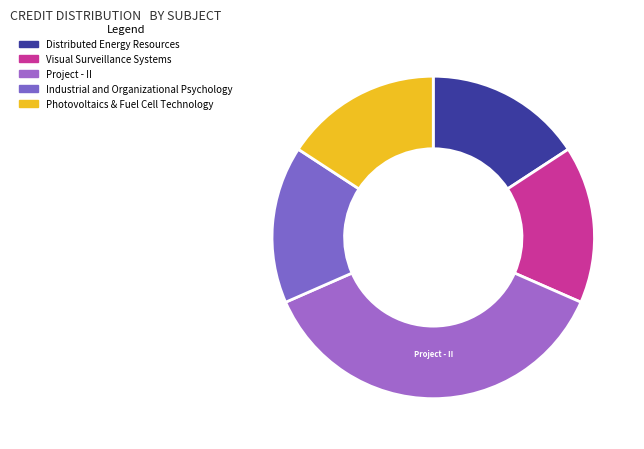

To the nearest percent, what is the combined percentage of Visual Surveillance Systems and Project - II?

53%